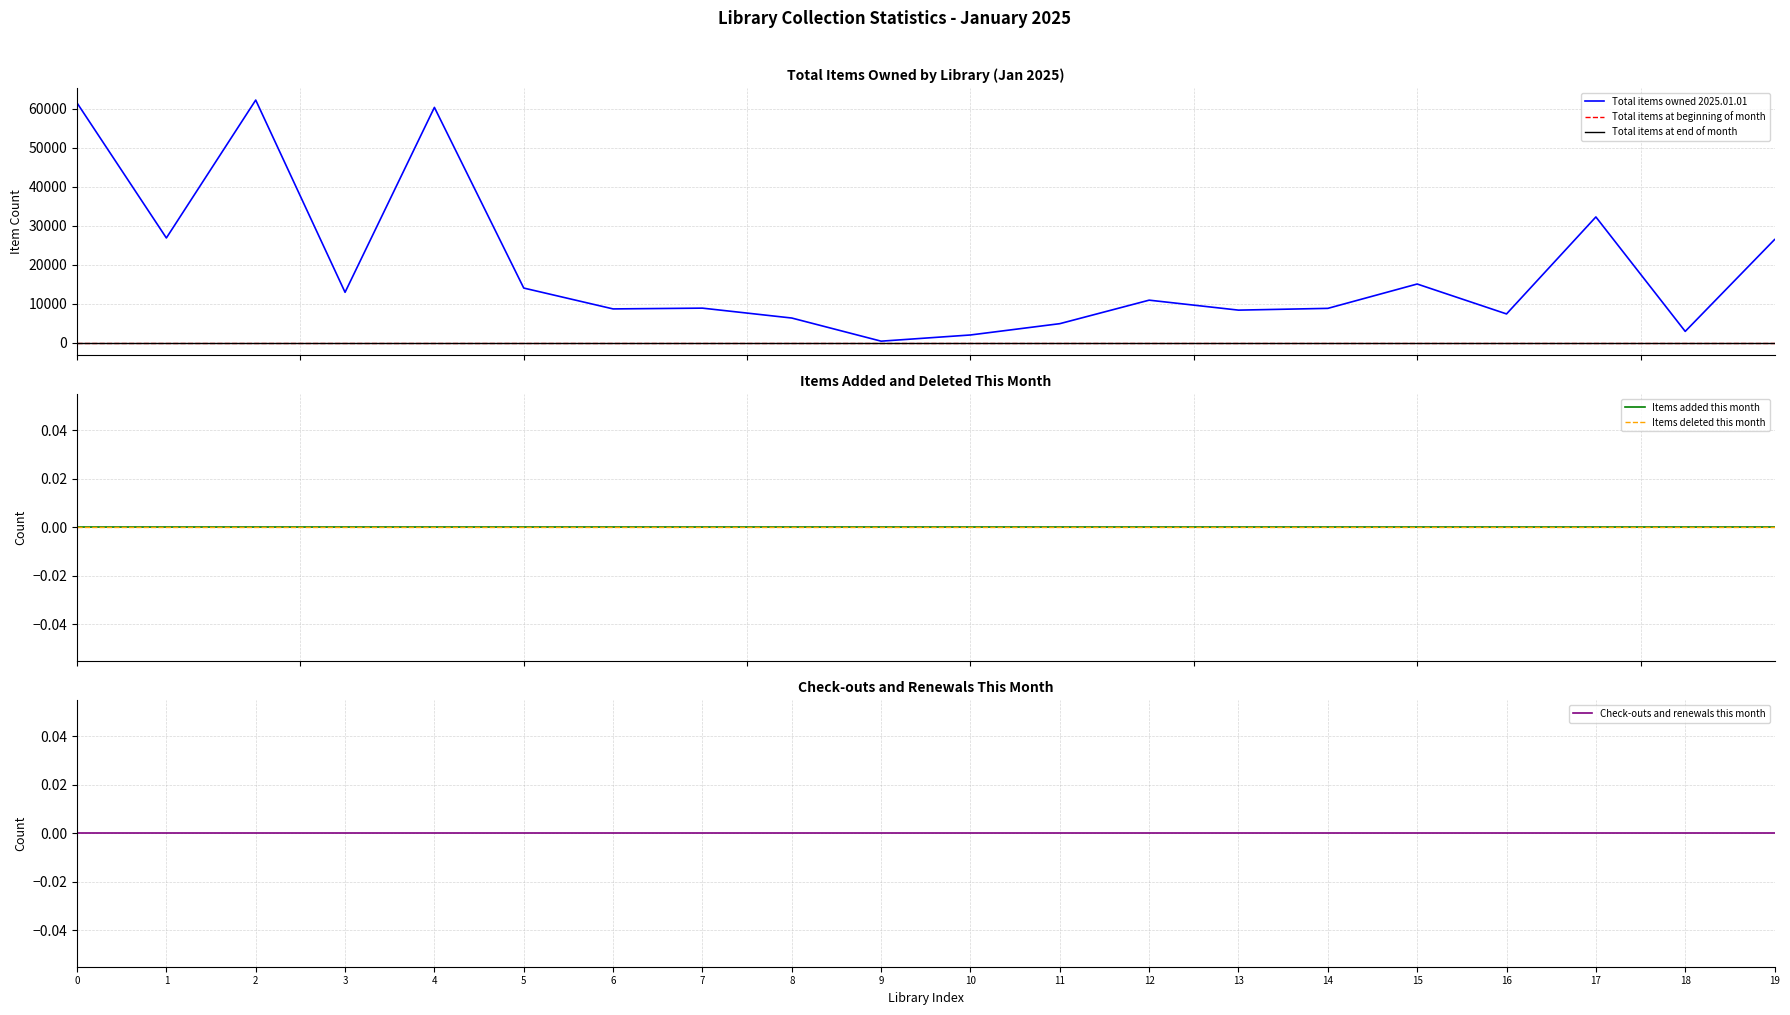

Between 7 and 17, which series saw the biggest shift?

Total items owned 2025.01.01